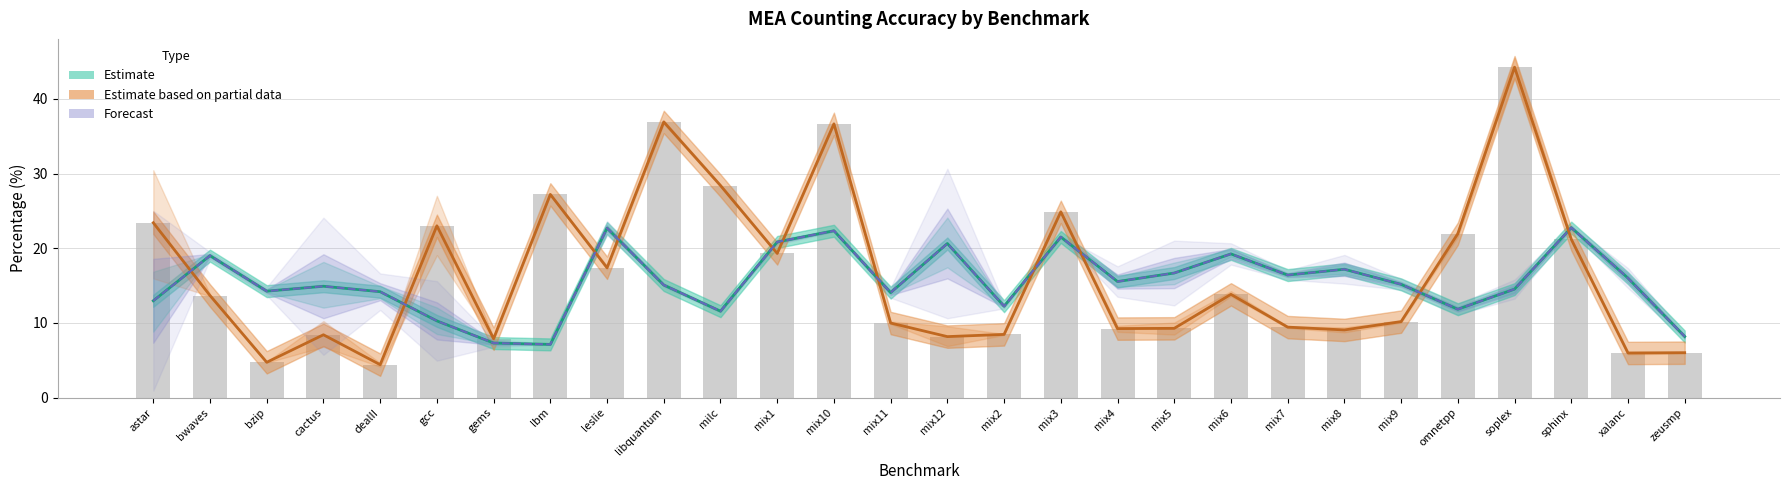

List the labels in order of Estimate (pct mid) value, largest first.

sphinx, leslie, mix10, mix3, mix1, mix12, mix6, bwaves, mix8, mix5, mix7, xalanc, mix4, mix9, libquantum, cactus, soplex, bzip, dealII, mix11, astar, mix2, omnetpp, milc, gcc, zeusmp, gems, lbm